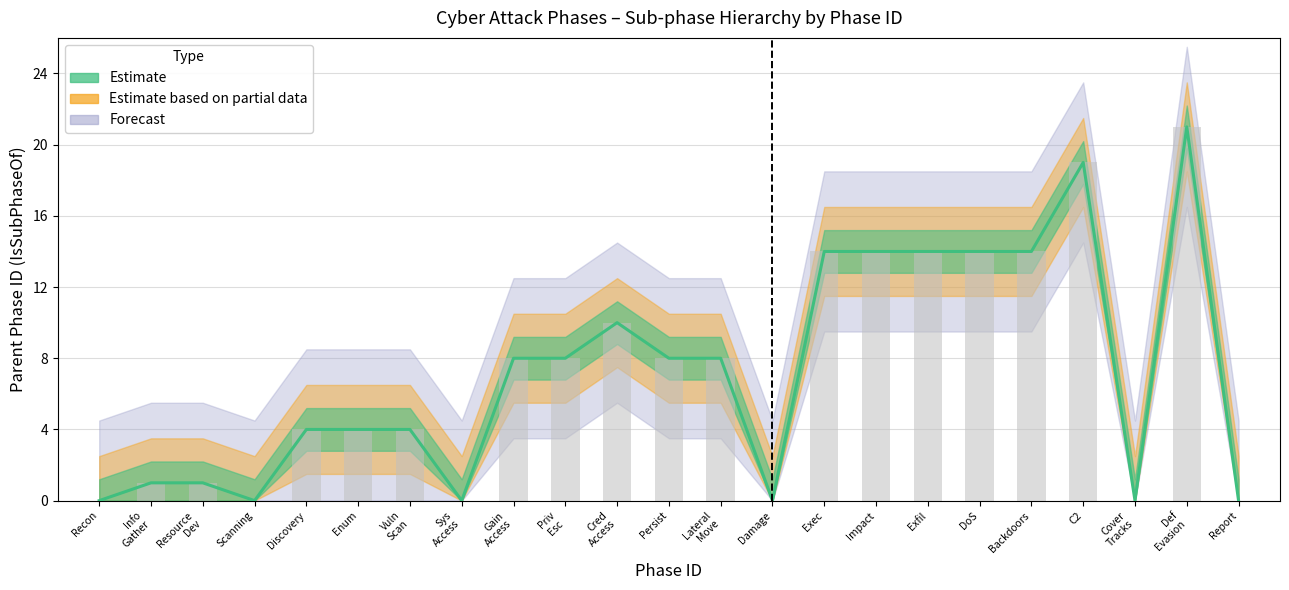

Which series has the widest spread of values?

Estimate